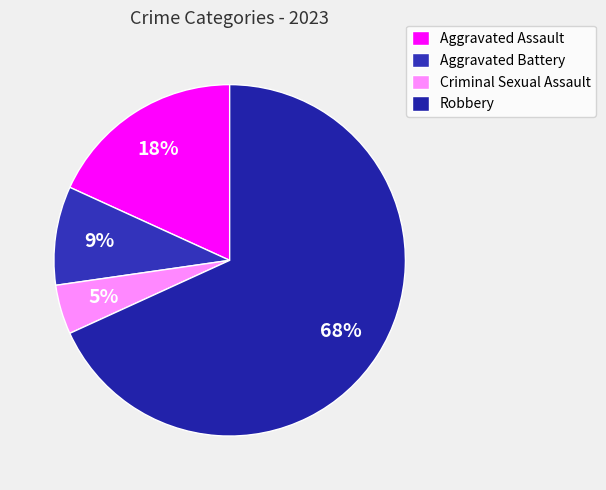

What is the smallest slice in the pie chart?

Criminal Sexual Assault